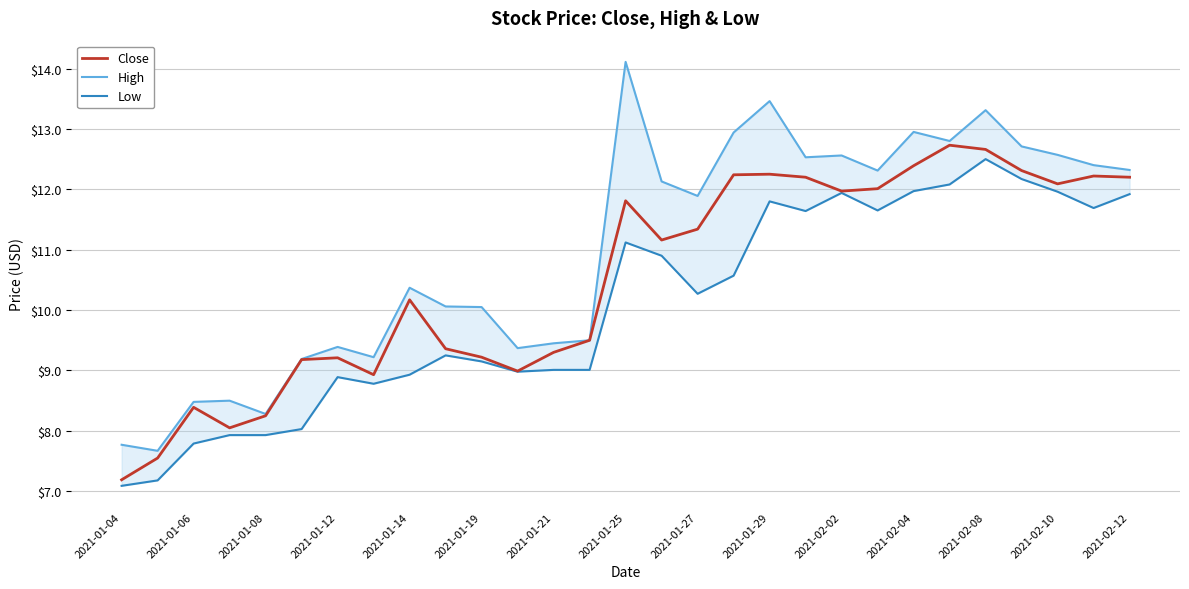

True or false: High has more than 1 interior local peaks.

True